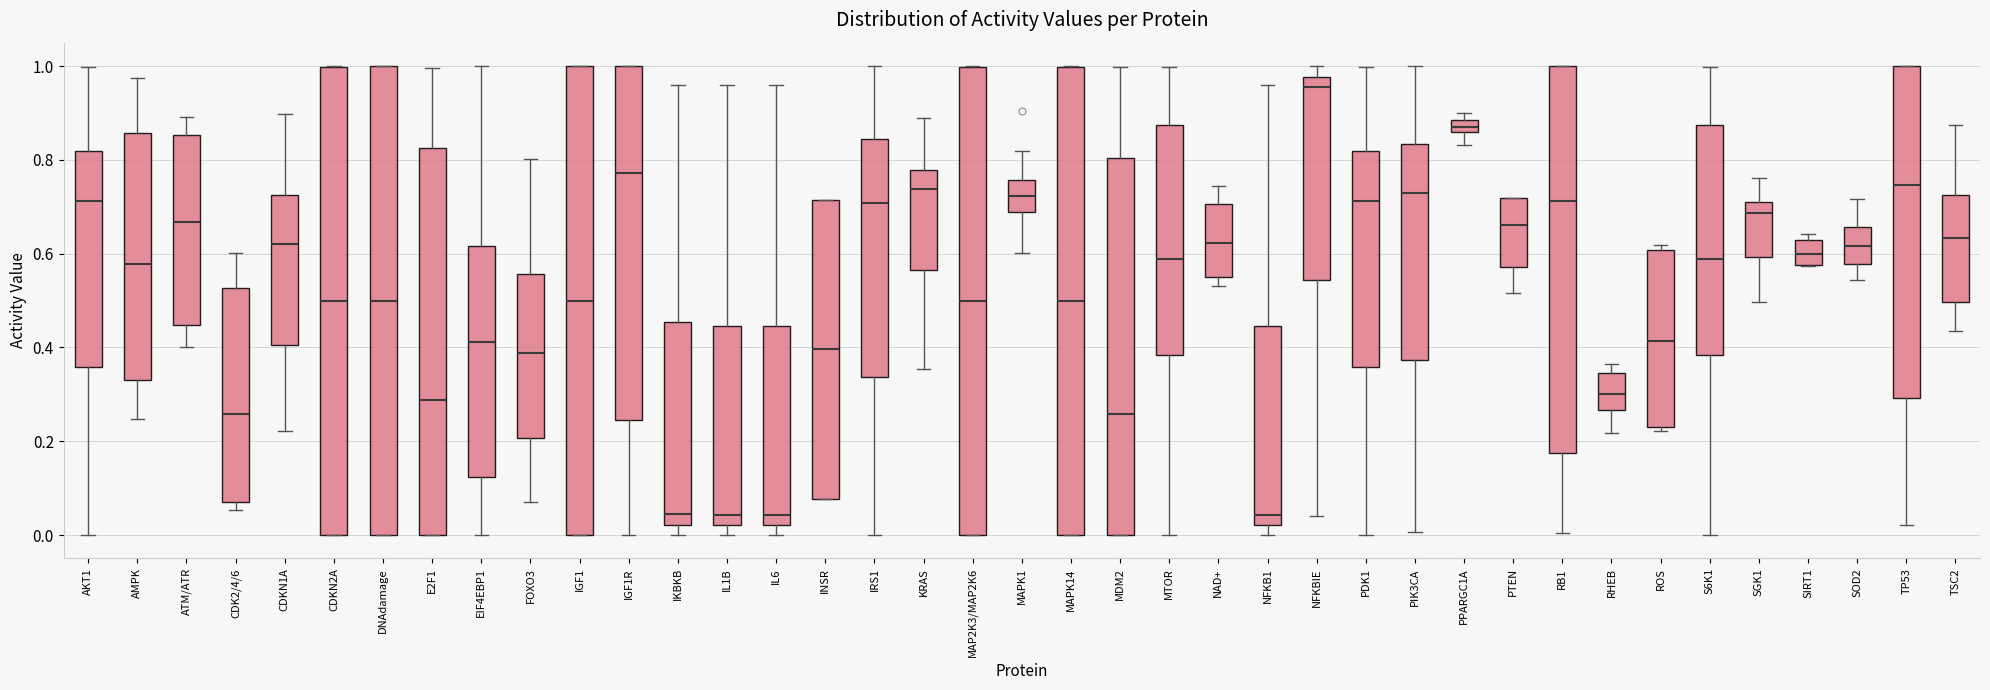

Where does the median line of the box for CDKN2A sit on the y-axis? The values are not printed on the chart, so give them approximately, as read against the axis.

0.50